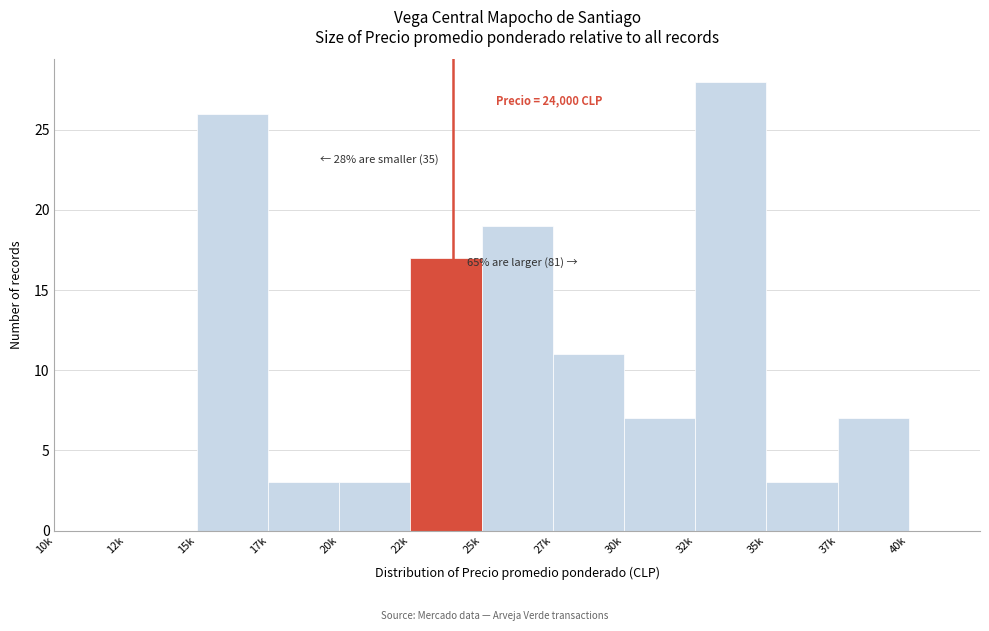

Reading left to right, list all the values displayed in this chart.

10k=0	12k=0	15k=26	17k=3	20k=3	22k=17	25k=19	27k=11	30k=7	32k=28	35k=3	37k=7	40k=0